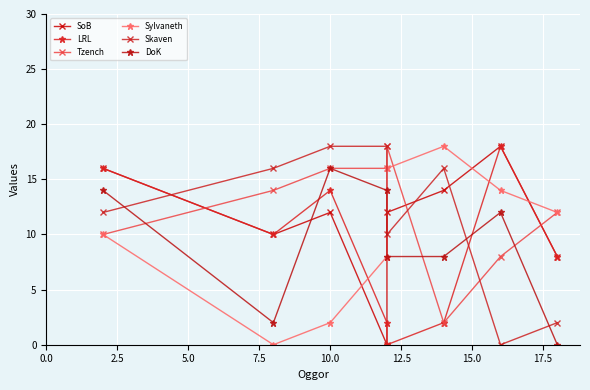

Count the number of data series in this chart.

6